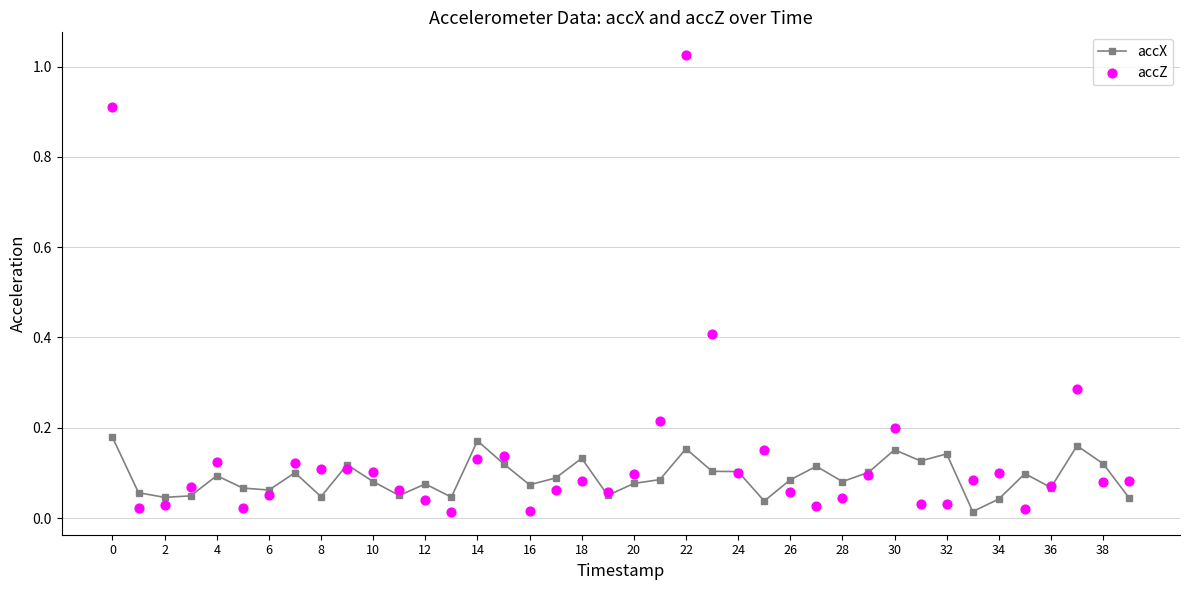

Which series reaches the maximum Y coordinate?

accZ